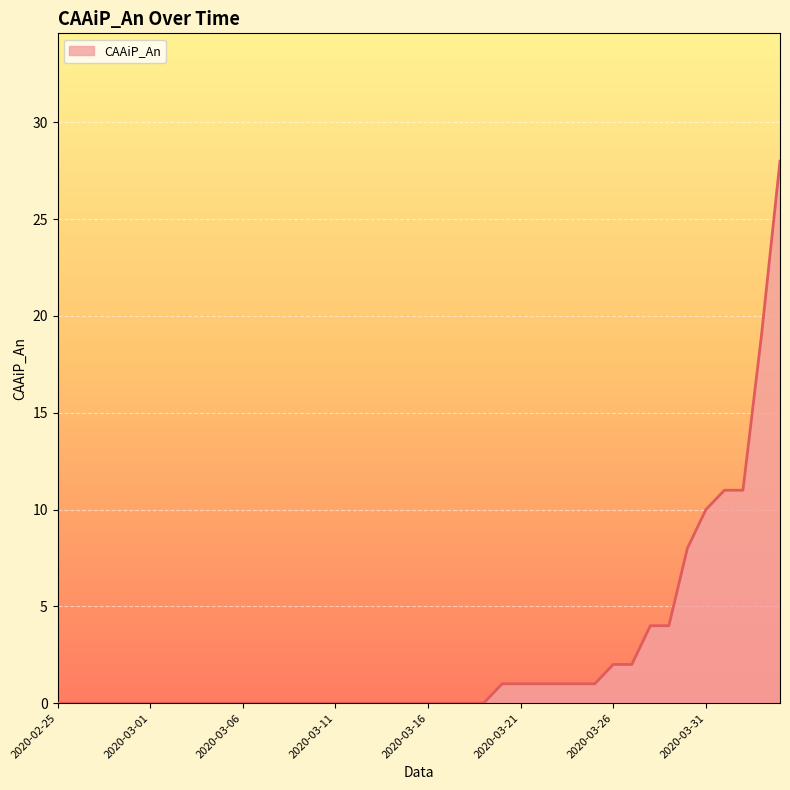

What is the greatest value displayed?

28